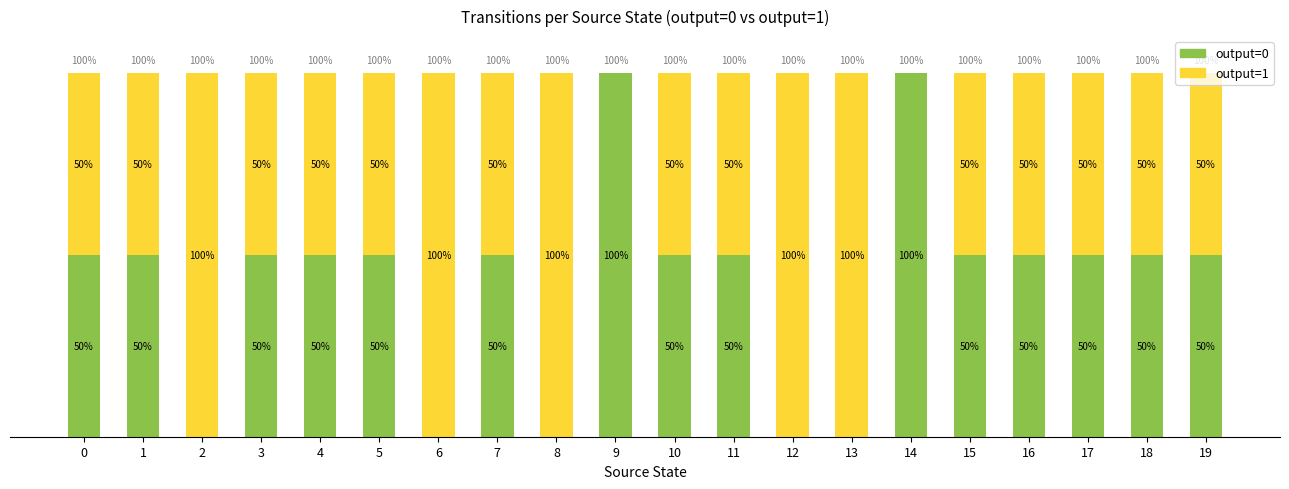

What are all the series names shown in the legend?

output=0, output=1